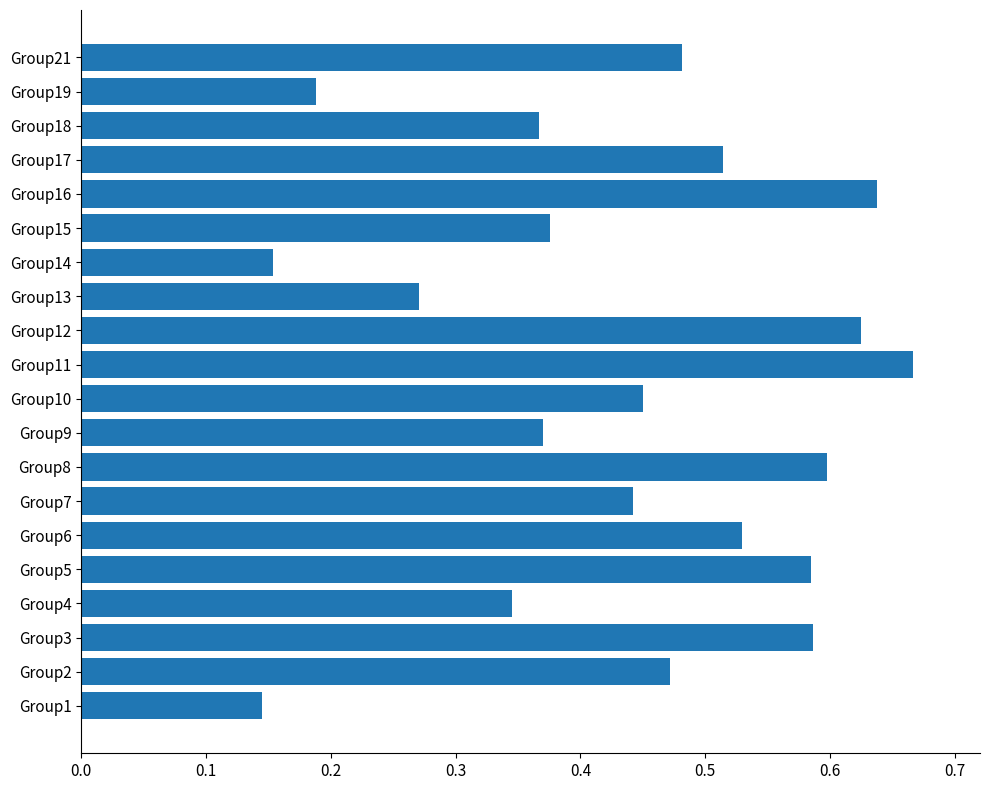

Which has a higher value, Group9 or Group8?

Group8